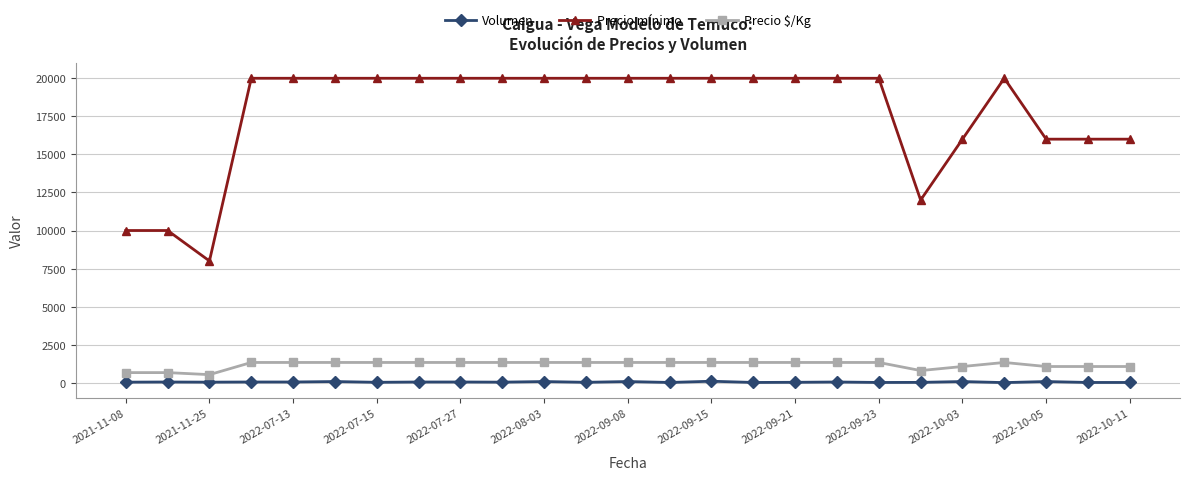

Which series has the largest total across all categories?

Precio mínimo